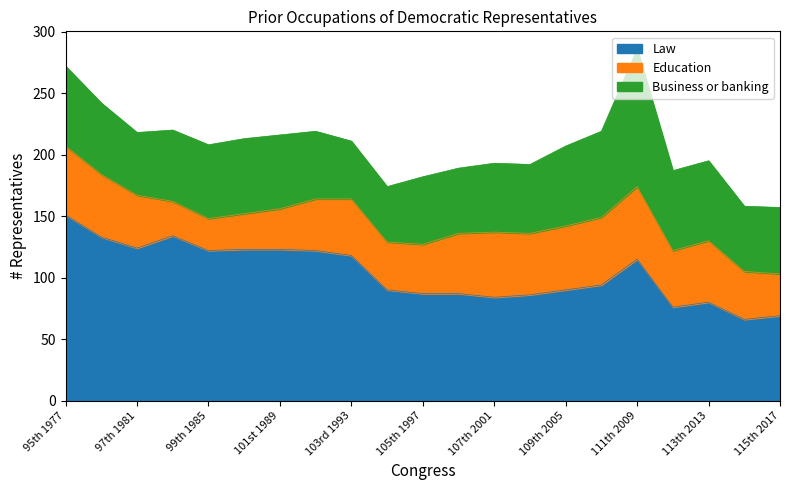

Reading left to right, extract all data points from this chart.

Law: 95th 1977=151	96th 1979=133	97th 1981=124	98th 1983=134	99th 1985=122	100th 1987=123	101st 1989=123	102nd 1991=122	103rd 1993=118	104th 1995=90	105th 1997=87	106th 1999=87	107th 2001=84	108th 2003=86	109th 2005=90	110th 2007=94	111th 2009=115	112th 2011=76	113th 2013=80	114th 2015=66	115th 2017=69
Education: 95th 1977=56	96th 1979=51	97th 1981=43	98th 1983=28	99th 1985=26	100th 1987=29	101st 1989=33	102nd 1991=42	103rd 1993=46	104th 1995=39	105th 1997=40	106th 1999=49	107th 2001=53	108th 2003=50	109th 2005=52	110th 2007=55	111th 2009=59	112th 2011=46	113th 2013=50	114th 2015=39	115th 2017=34
Business or banking: 95th 1977=65	96th 1979=58	97th 1981=51	98th 1983=58	99th 1985=60	100th 1987=61	101st 1989=60	102nd 1991=55	103rd 1993=47	104th 1995=45	105th 1997=55	106th 1999=53	107th 2001=56	108th 2003=56	109th 2005=65	110th 2007=70	111th 2009=112	112th 2011=65	113th 2013=65	114th 2015=53	115th 2017=54